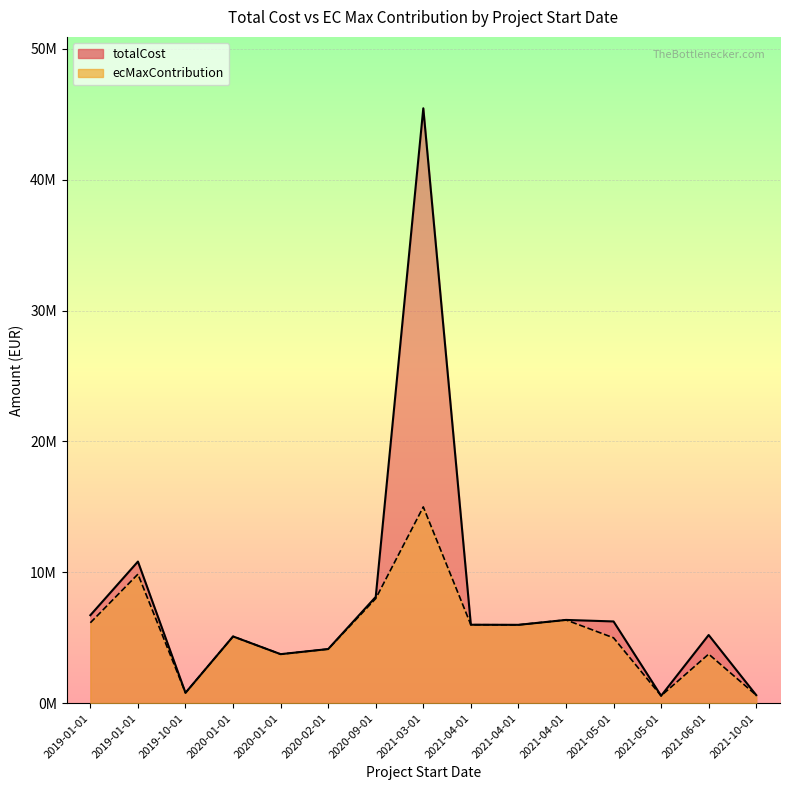

Is it true that totalCost equals 6041558 at 2019-01-01?

False